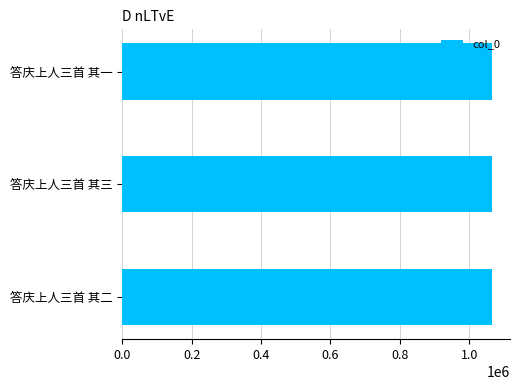

The value at 答庆上人三首 其三 is 1064696. True or false?

True